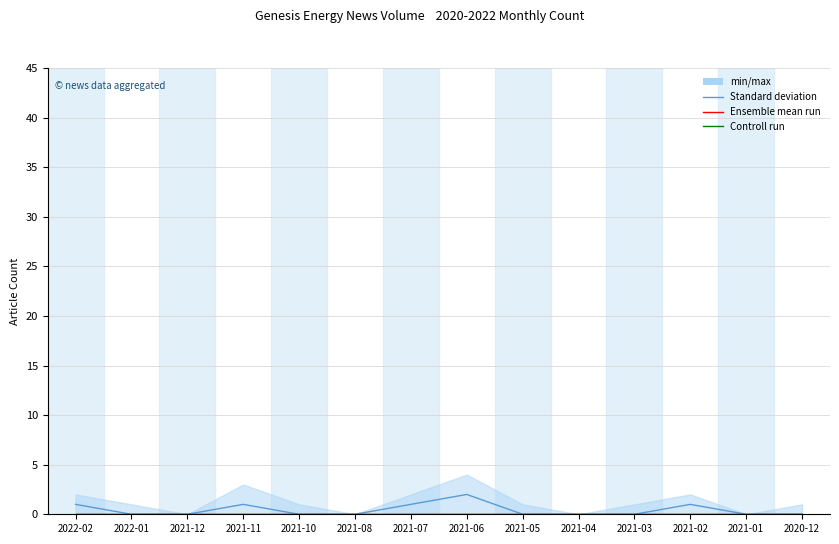

True or false: Ensemble mean run has more than 1 interior local peaks.

False